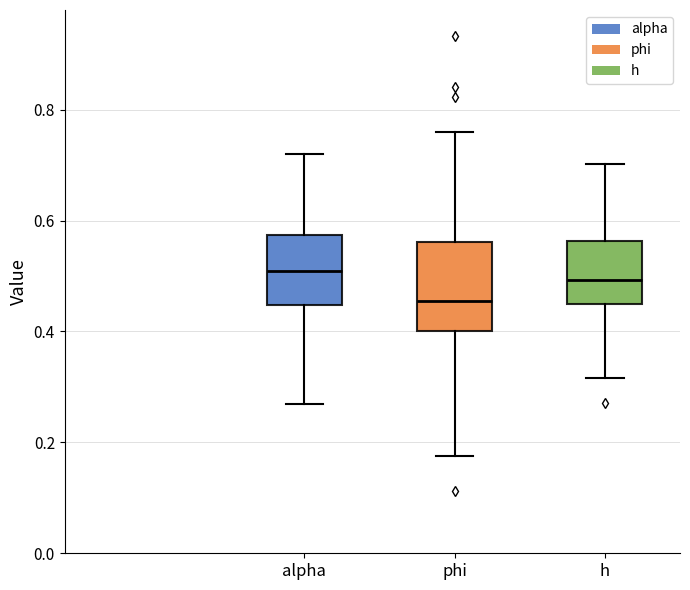

Which box has the lowest median line?

phi